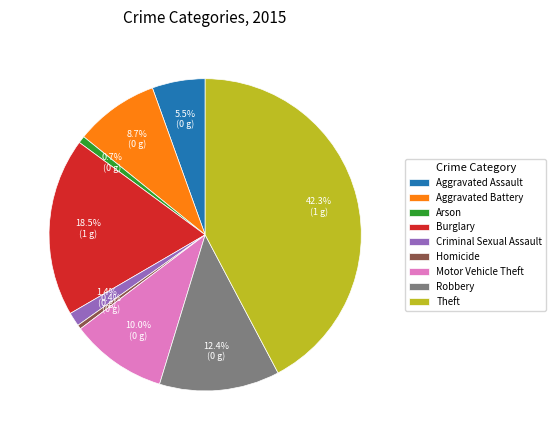

Count the number of slices in the pie.

9